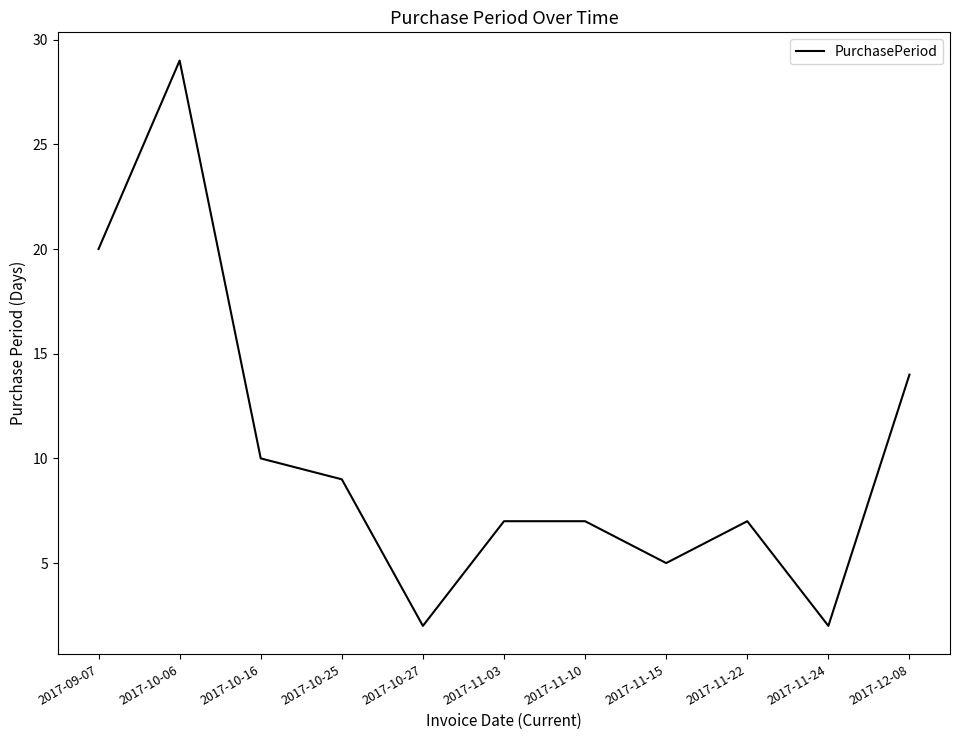

Where is the data nearest to the value 15?

2017-12-08